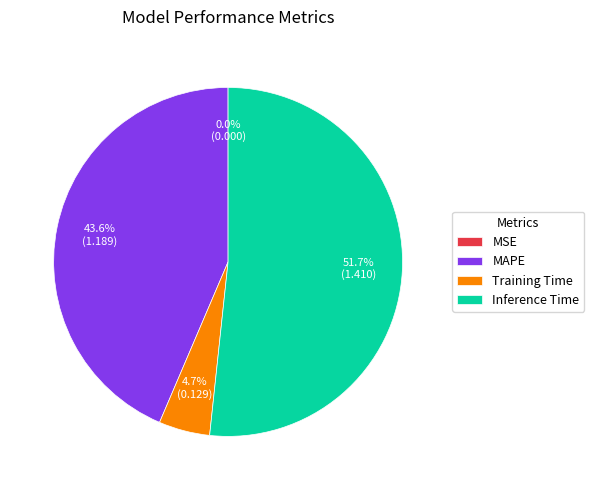

Which category accounts for the majority?

Inference Time